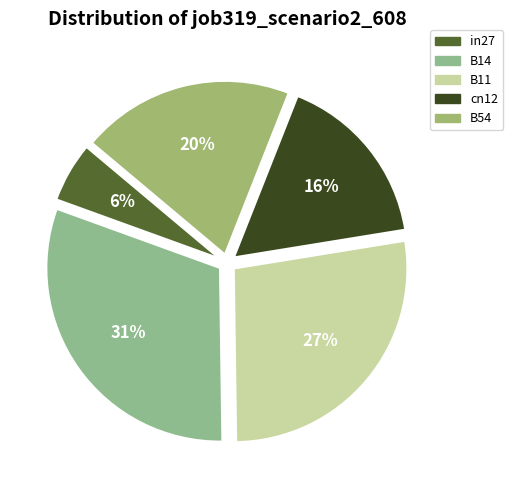

Which has a higher value, B54 or in27?

B54